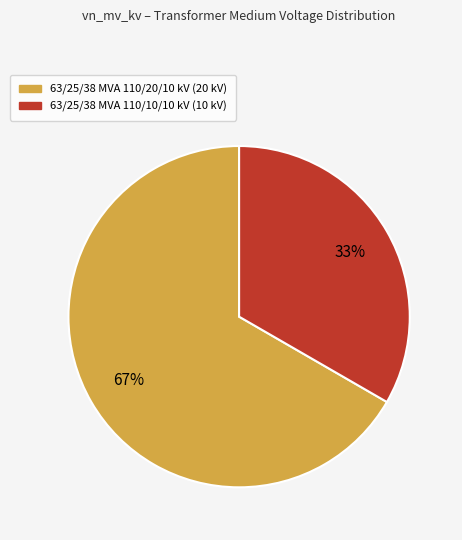

To the nearest percent, what is the combined percentage of 63/25/38 MVA 110/20/10 kV and 63/25/38 MVA 110/10/10 kV?

100%